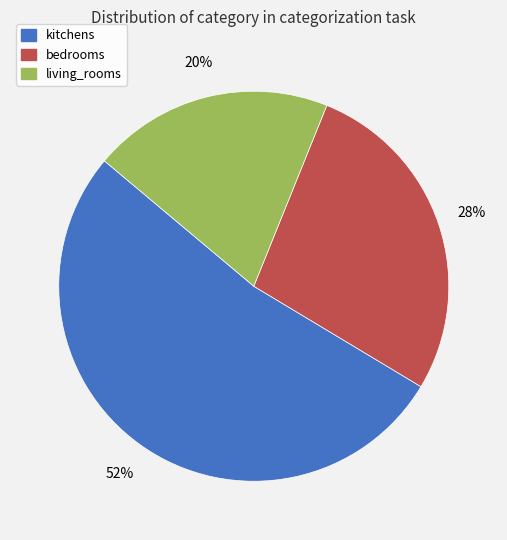

How many slices are in this pie chart?

3